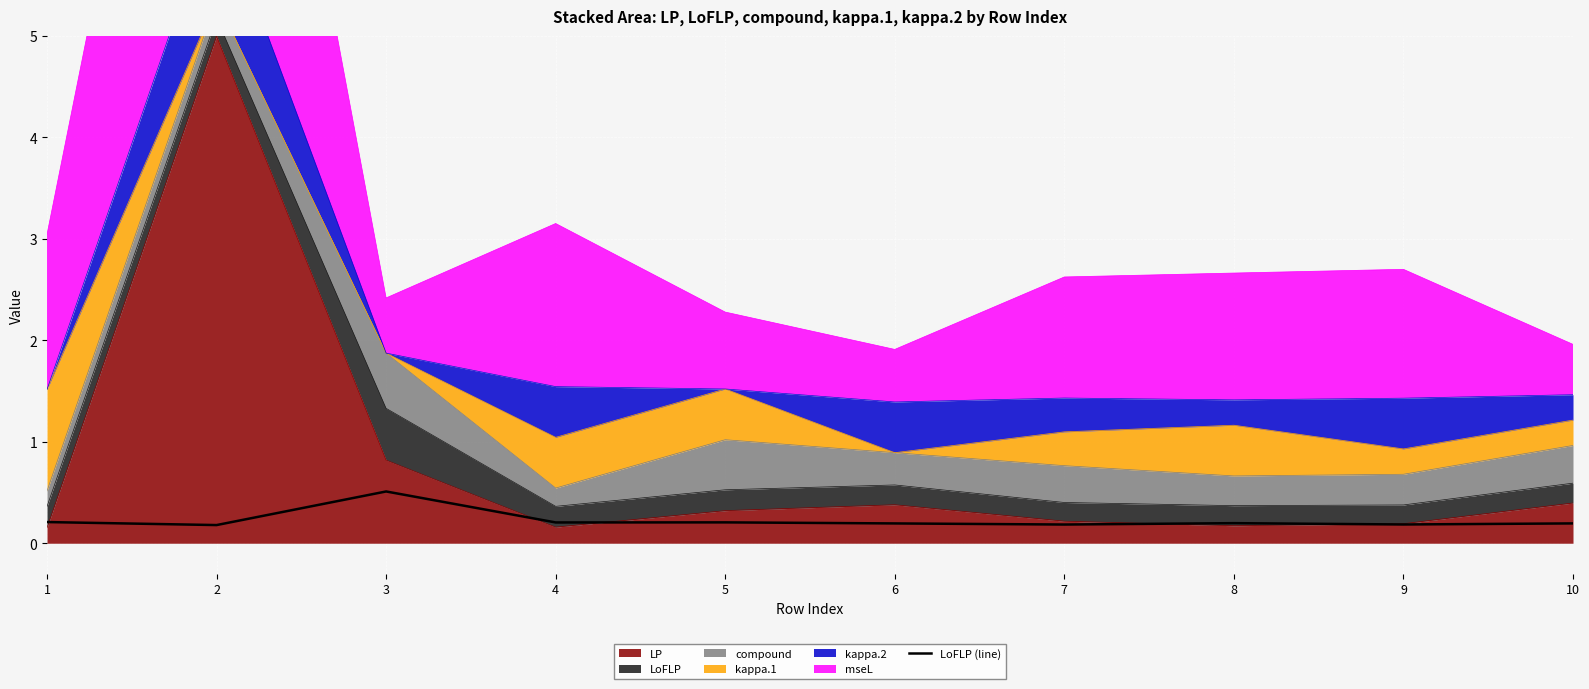

True or false: the data shows 0.5 at 3.

True